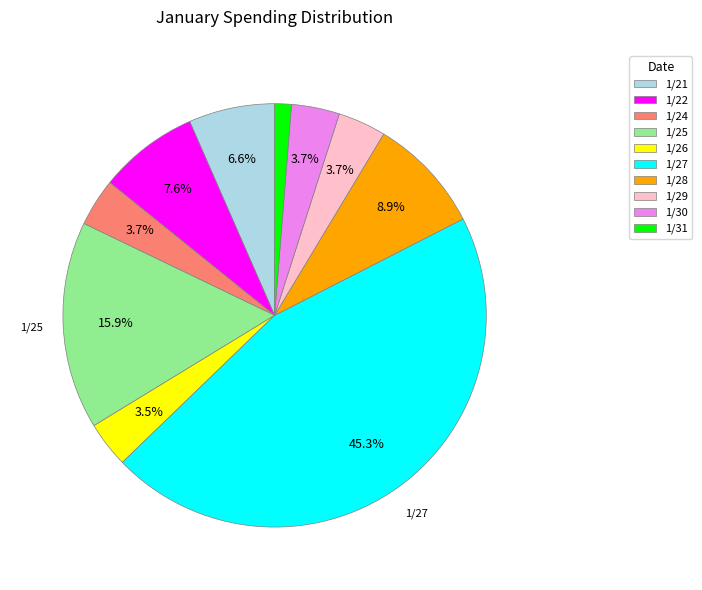

Between 1/31 and 1/30, which is larger?

1/30